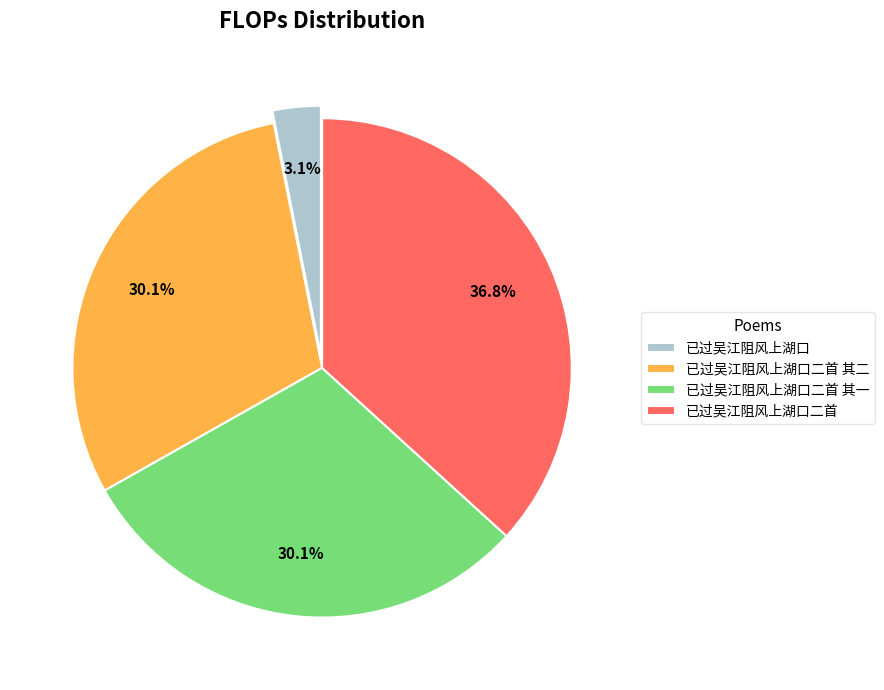

Which has a higher value, 已过吴江阻风上湖口二首 or 已过吴江阻风上湖口二首 其二?

已过吴江阻风上湖口二首